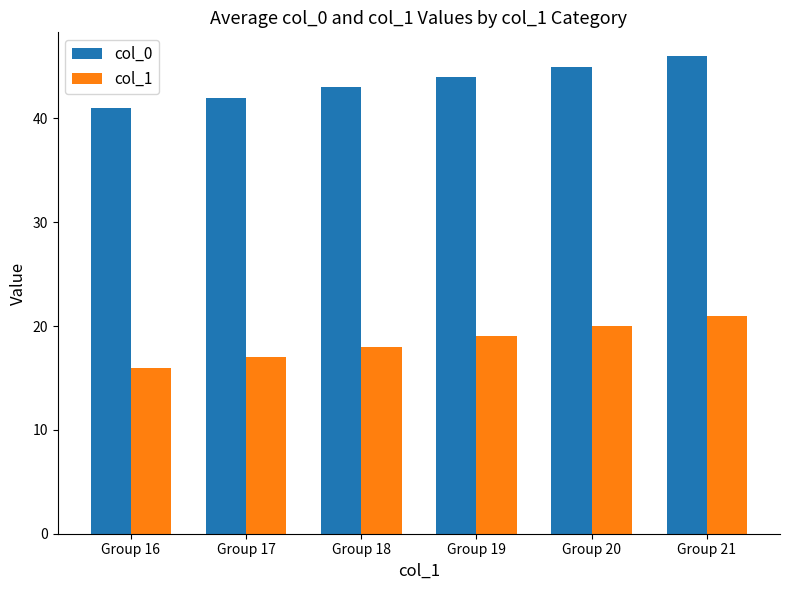

What is the difference between the highest and lowest values at Group 16?

25